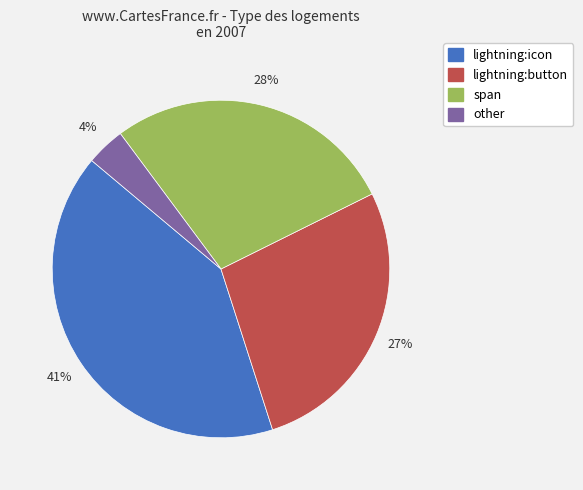

To the nearest percent, what is the average slice percentage?

25%